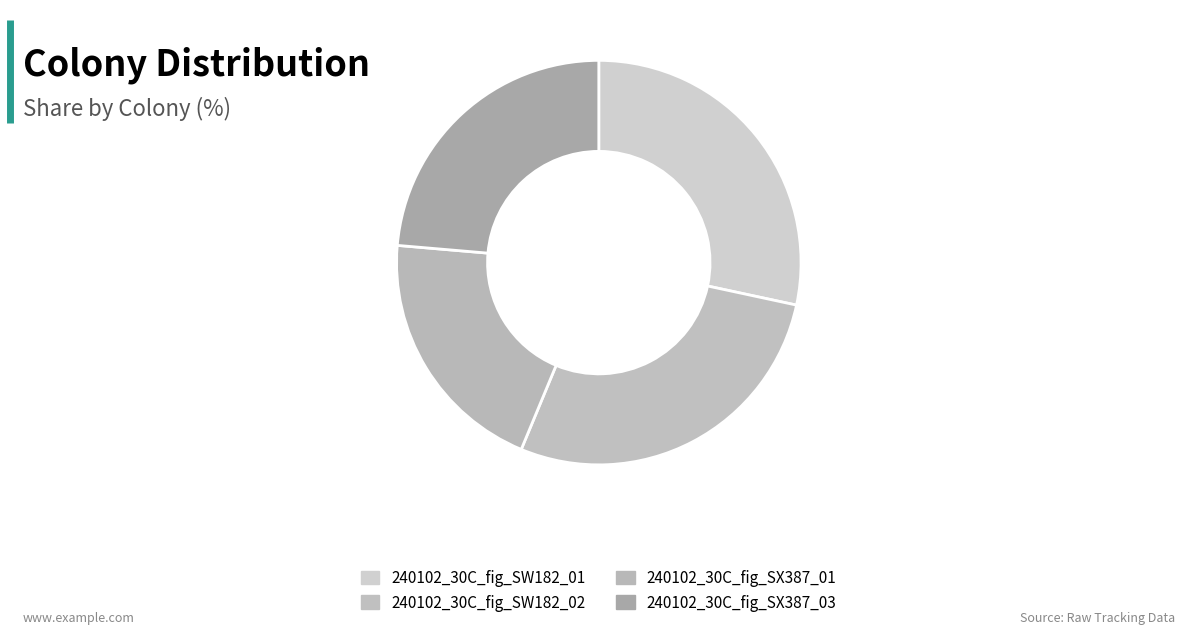

How many slices are in this pie chart?

4